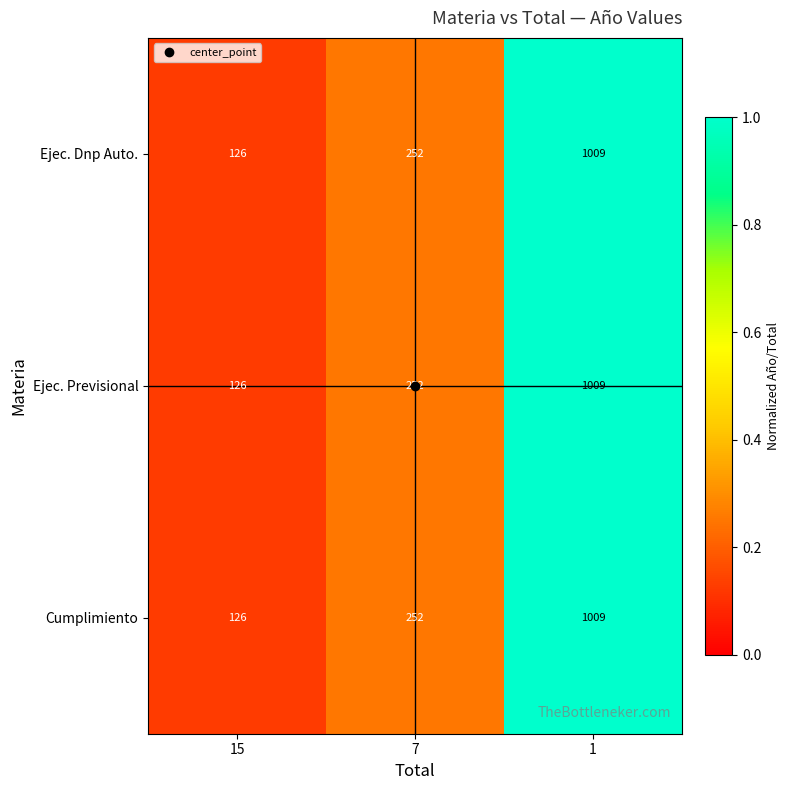

True or false: Cumplimiento has a value of 357 at 7.

False